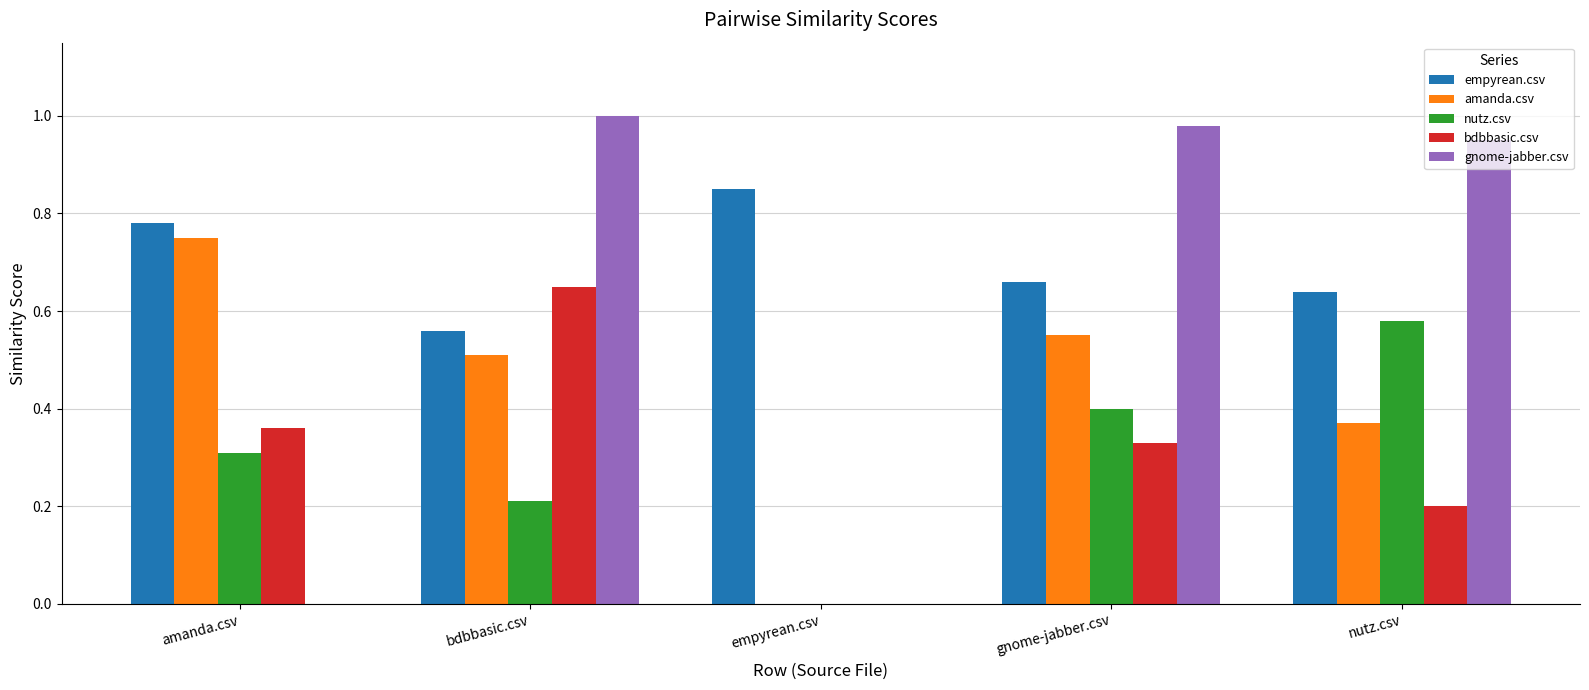

Is the value of empyrean.csv at nutz.csv greater than the value of amanda.csv at empyrean.csv?

Yes